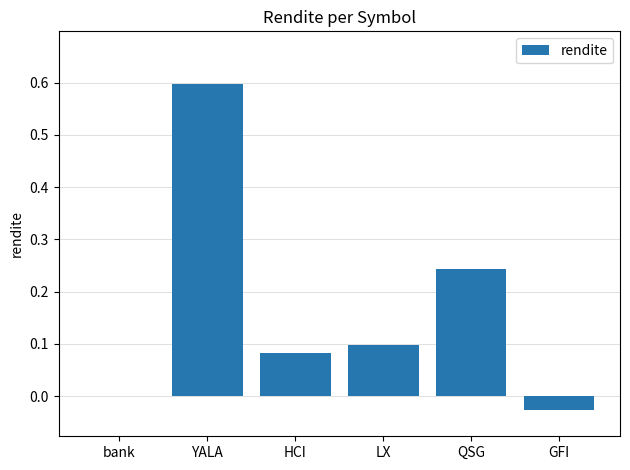

What is the greatest value displayed?

0.6